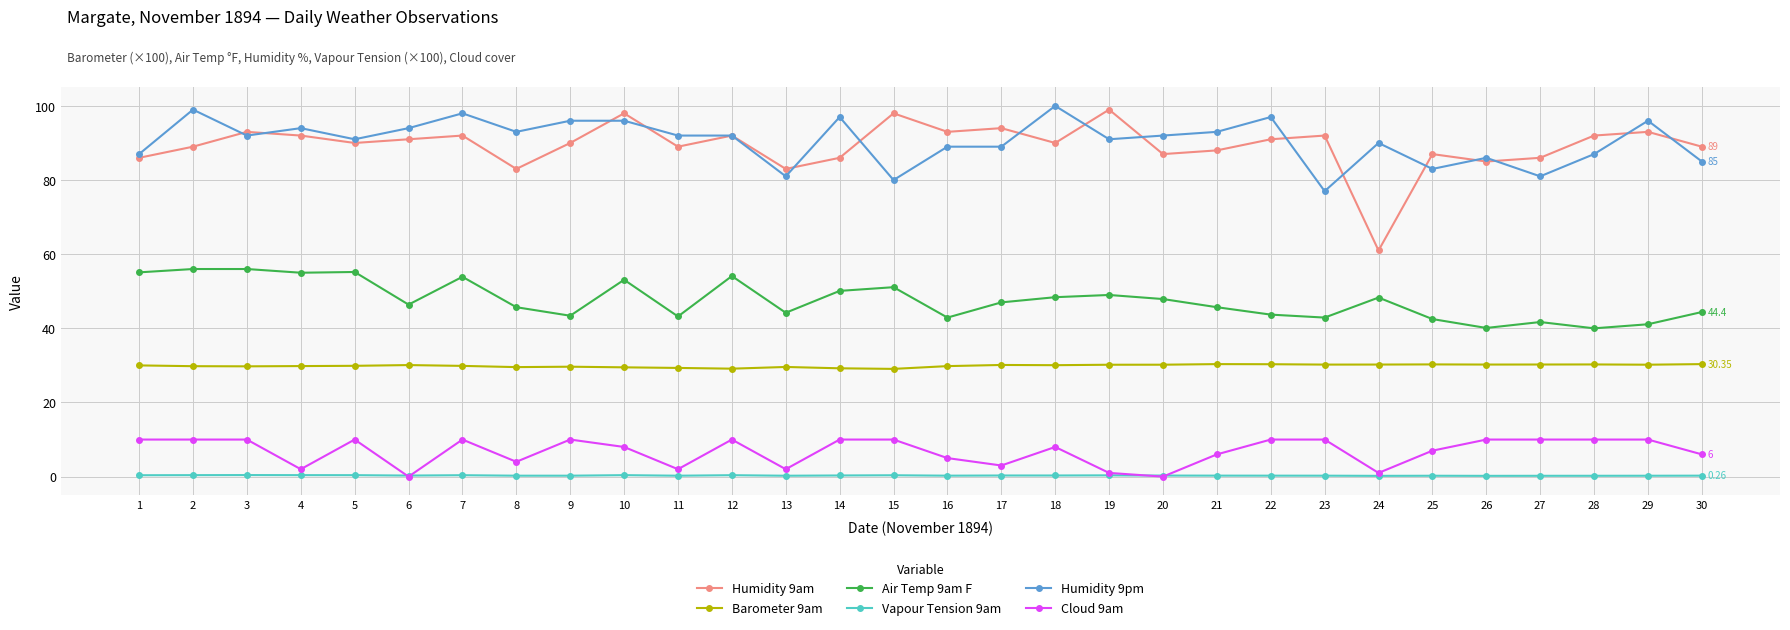

Which series has the widest spread of values?

Humidity 9am